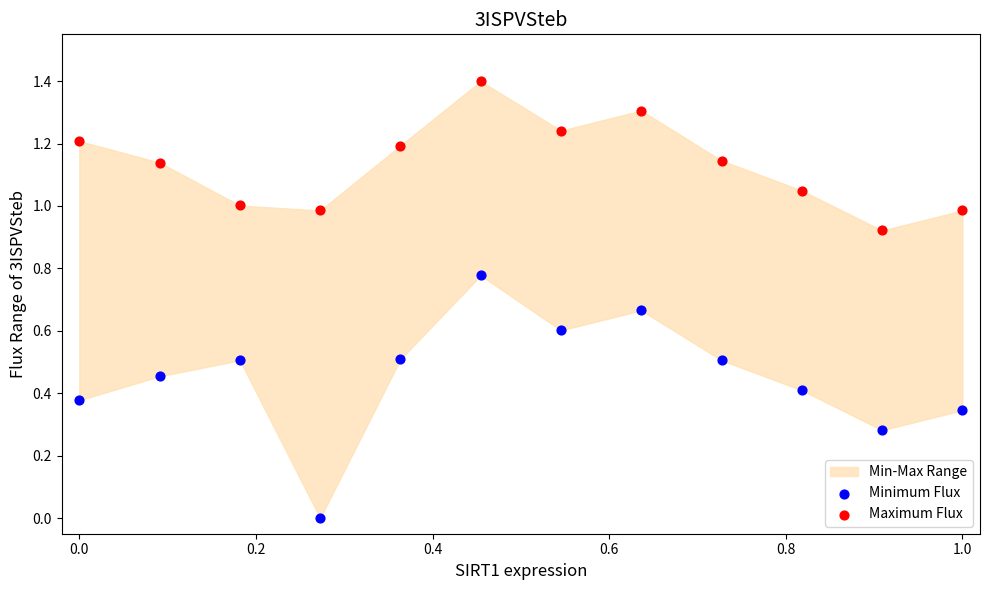

Which series contains the highest Y value?

Maximum Flux